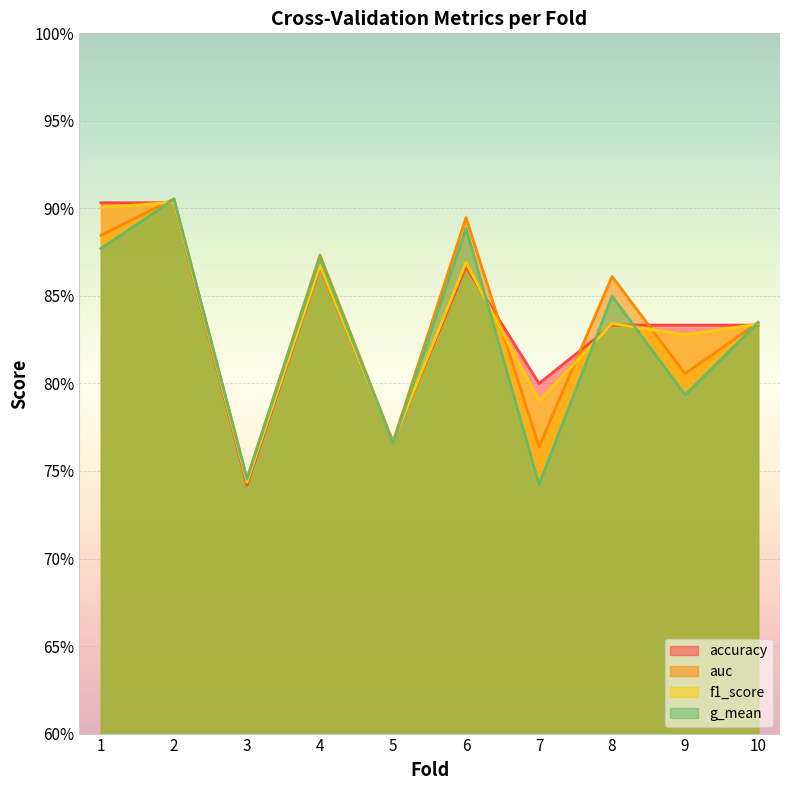

What is the smallest value displayed?

0.7